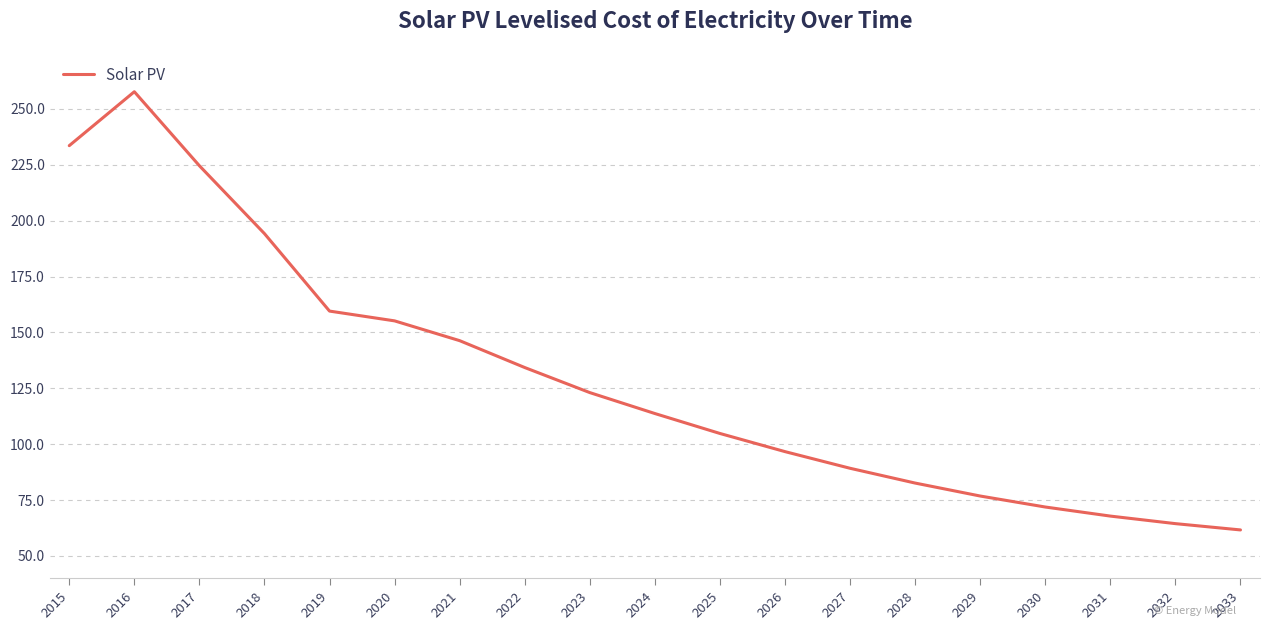

Rank the categories by value from highest to lowest.

2016, 2015, 2017, 2018, 2019, 2020, 2021, 2022, 2023, 2024, 2025, 2026, 2027, 2028, 2029, 2030, 2031, 2032, 2033